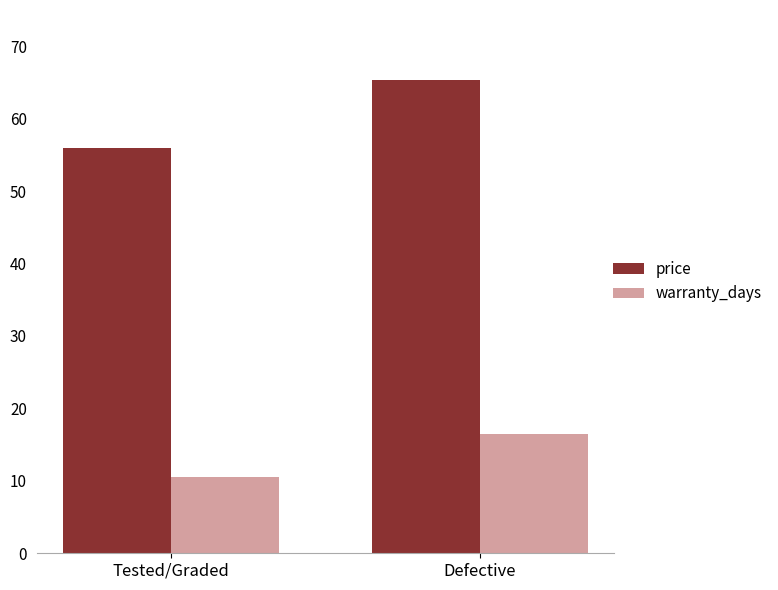

Which label corresponds to the smallest value in the chart?

Tested/Graded